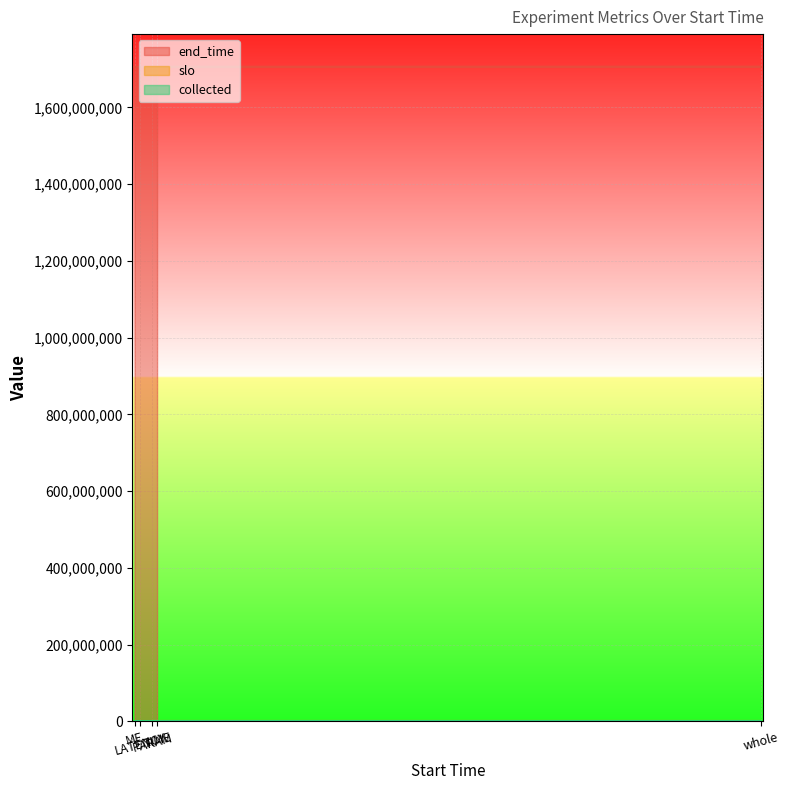

What is the maximum value for slo?

5